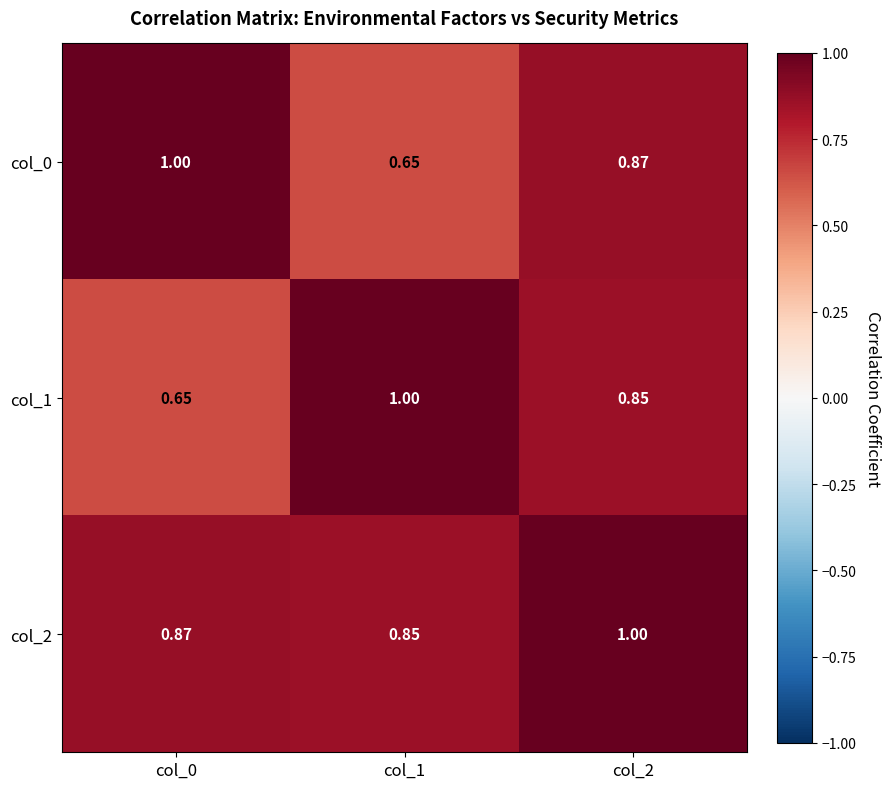

Is the value of col_1 at col_1 greater than the value of col_0 at col_1?

Yes